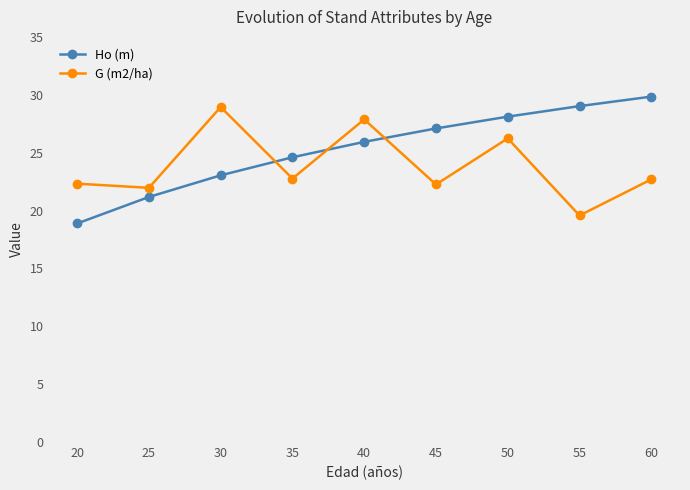

Is the value of Ho (m) at 60 greater than the value of G (m2/ha) at 50?

Yes